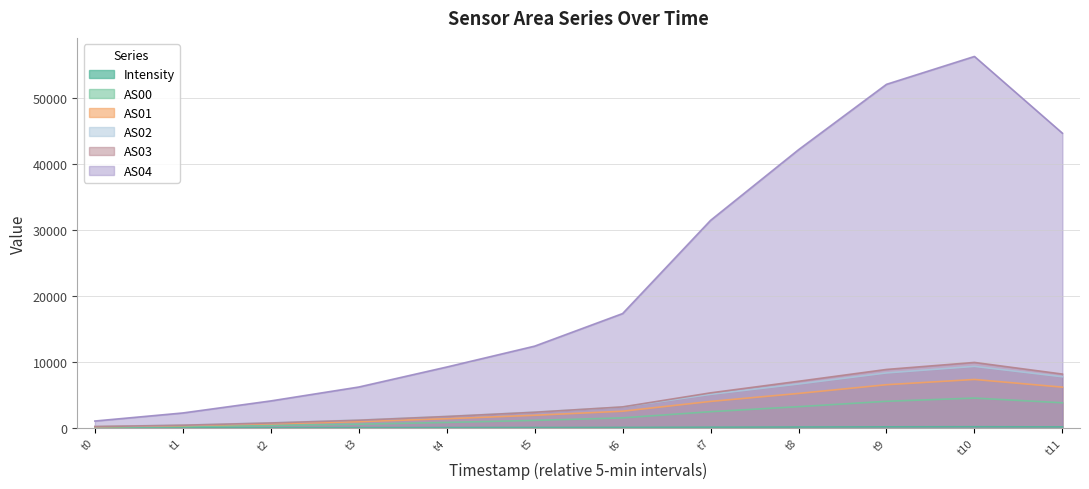

Is the value of AS04 at t4 greater than the value of AS01 at t2?

Yes